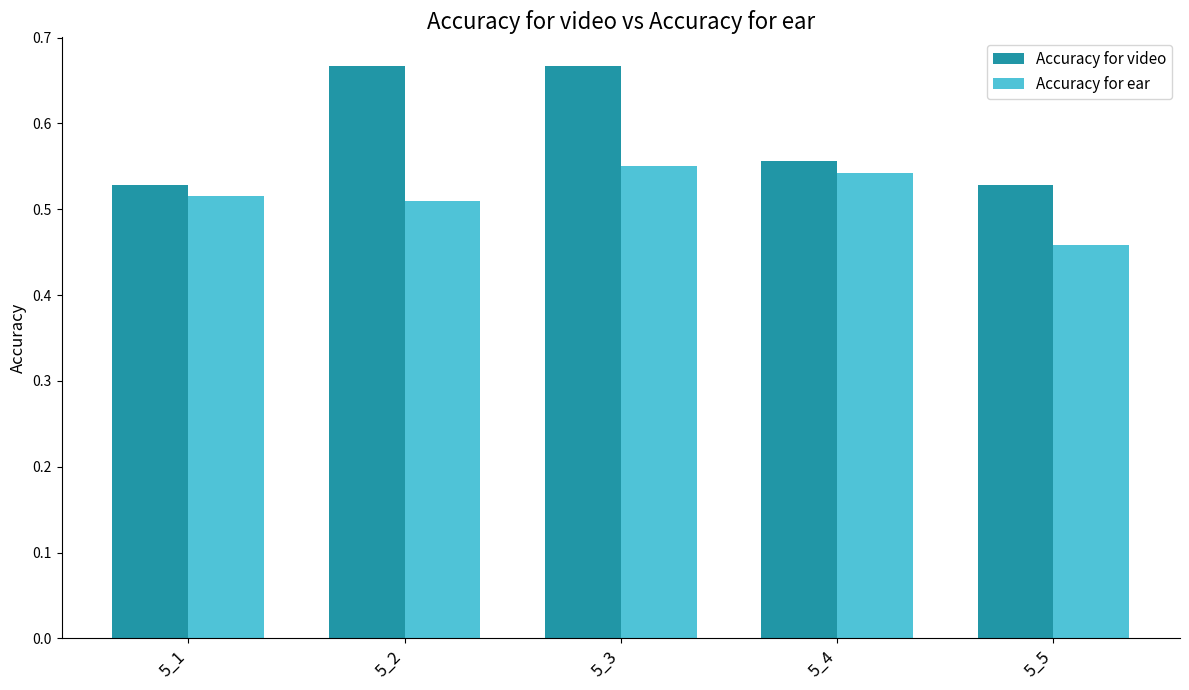

The value of Accuracy for video at 5_3 is 0.4. True or false?

False